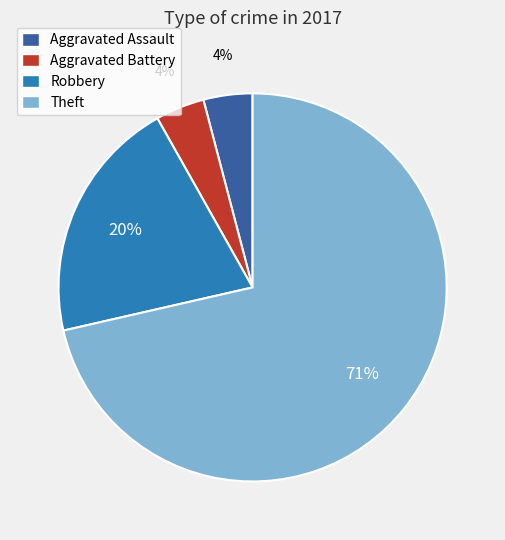

What is the ratio of the value at Robbery to the value at Aggravated Assault?

5.0